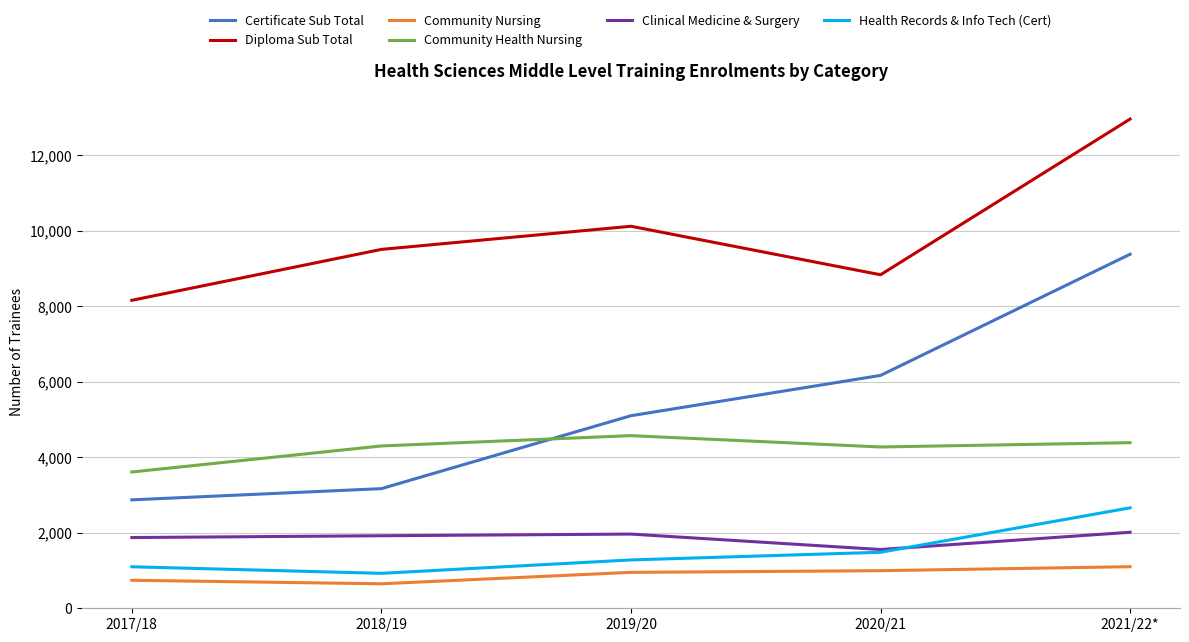

At which category is the sum across all series the highest?

2021/22*